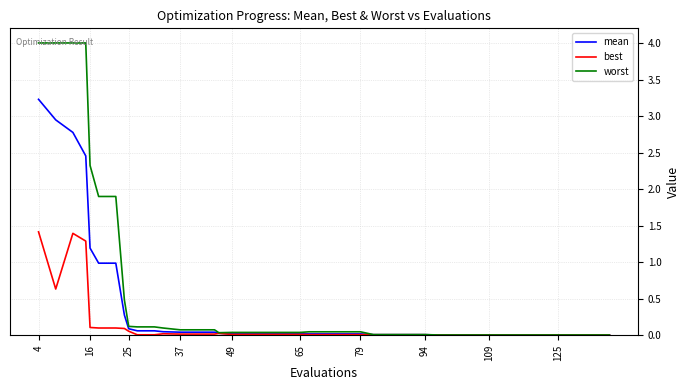

What is the maximum value for best?

1.4